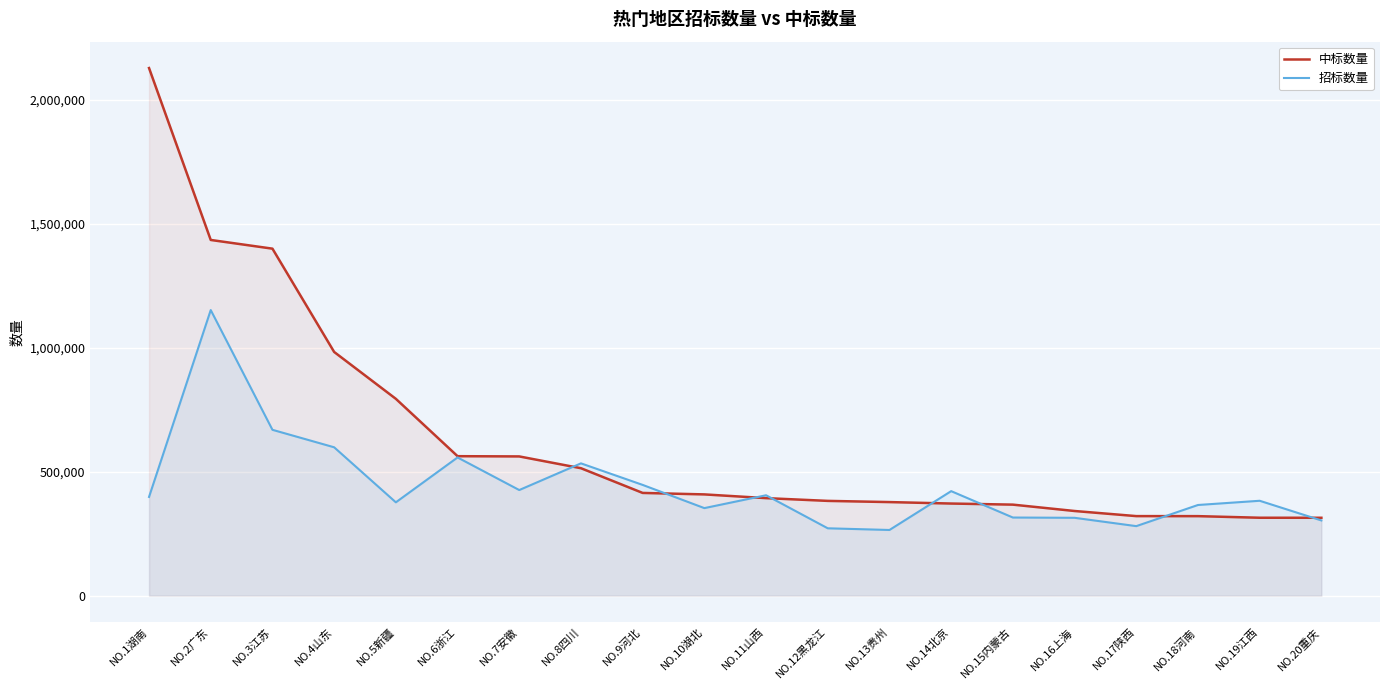

At which label does 中标数量 first exceed 408184?

NO.1湖南